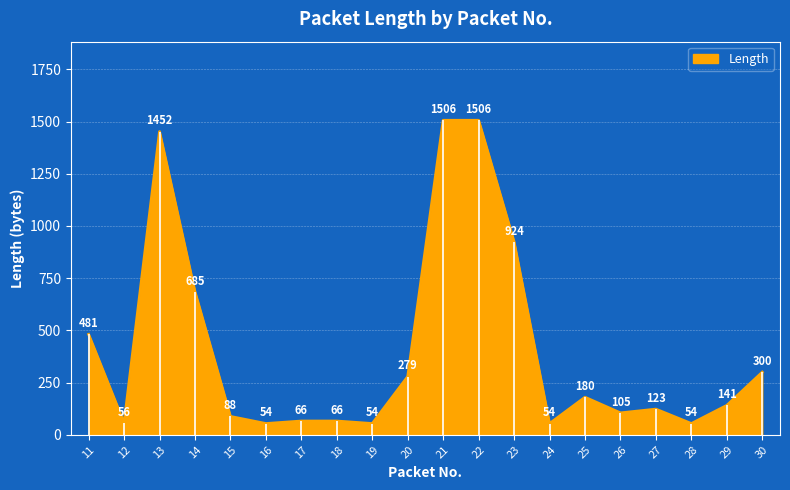

Does the chart display data point markers on the line(s)?

No